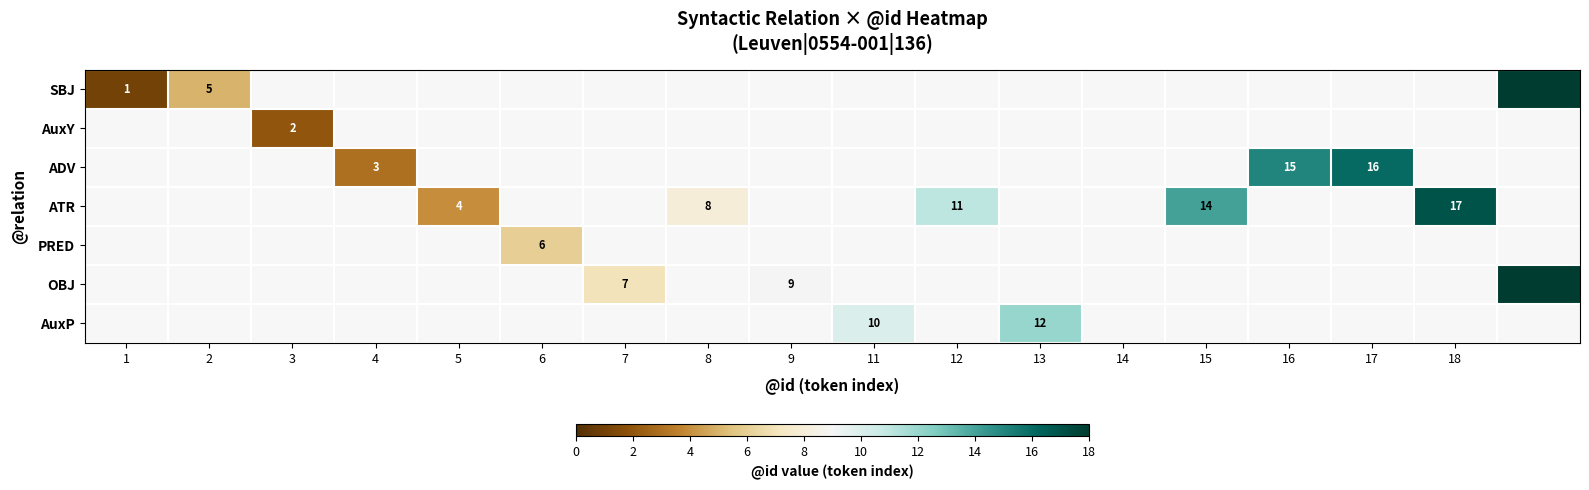

Is it true that ATR equals 17 at 18?

True